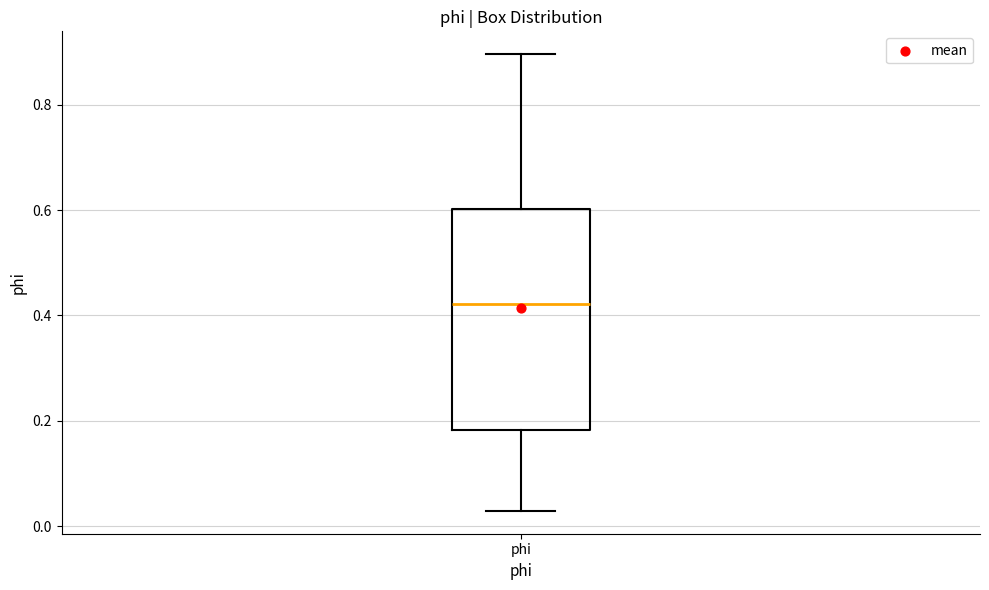

Read this box plot against the y-axis: the position of the median line, the range covered by the box, and the ends of both whiskers. The values are not printed on the chart, so give them approximately, as read against the axis.

median 0.42, box 0.18 to 0.60, whiskers 0.02 to 0.90